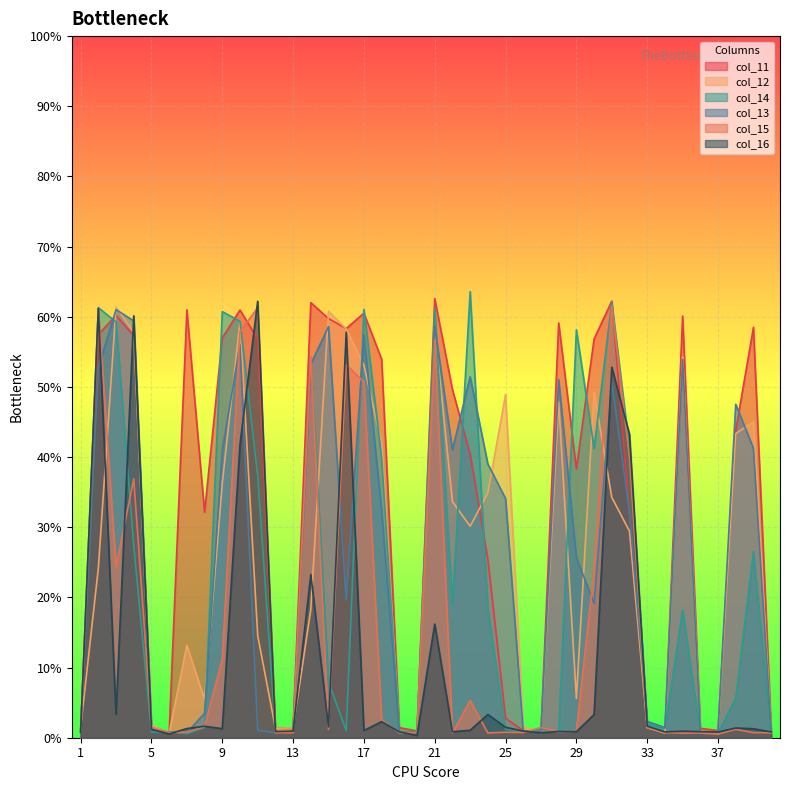

Where is the first local maximum for col_14?

2